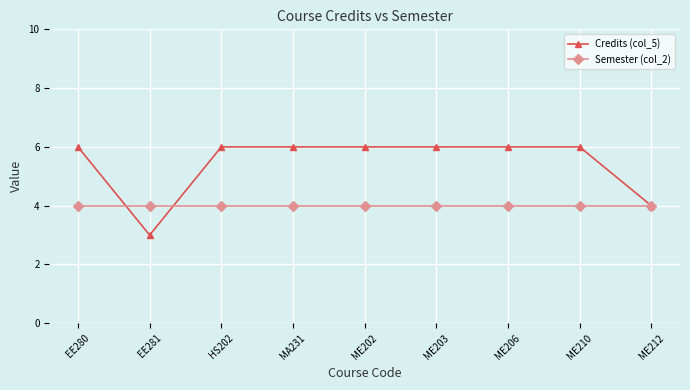

The Credits (col_5) series shows 6 at EE280. True or false?

True